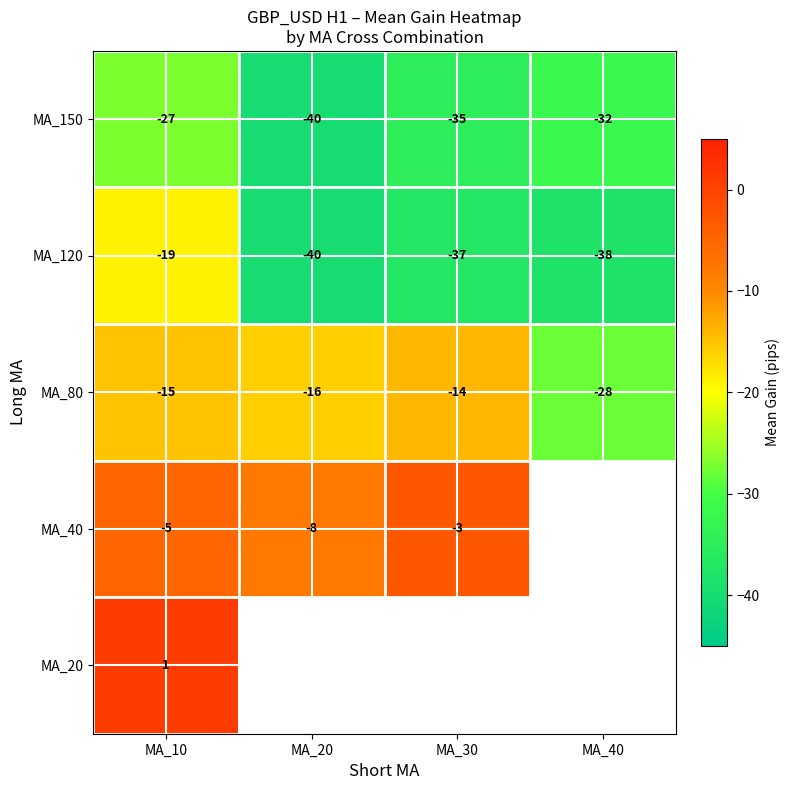

Rank the categories by MA_120 value from lowest to highest.

MA_20, MA_40, MA_30, MA_10